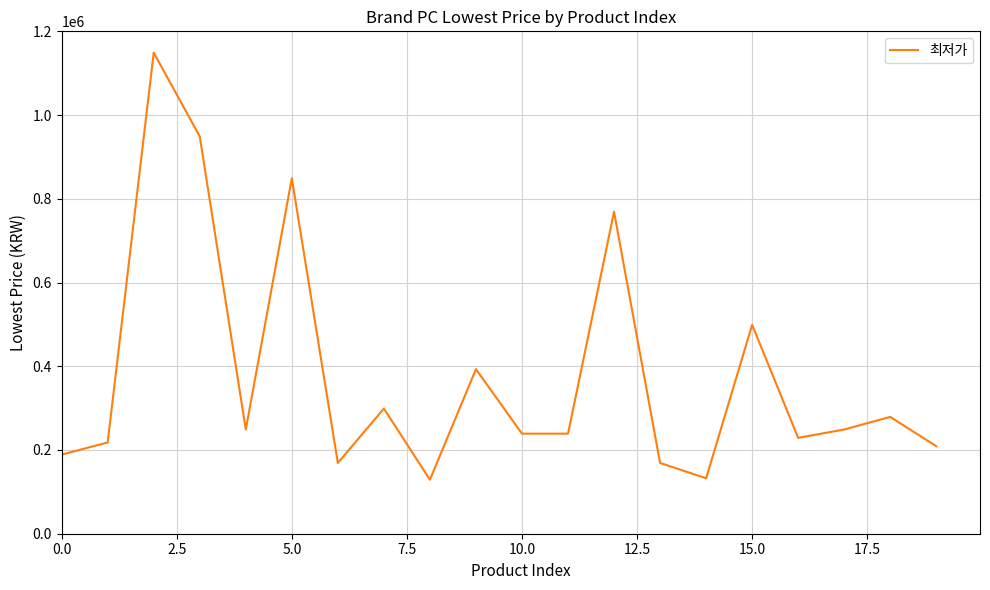

What is the difference between the maximum and minimum values?

1020000